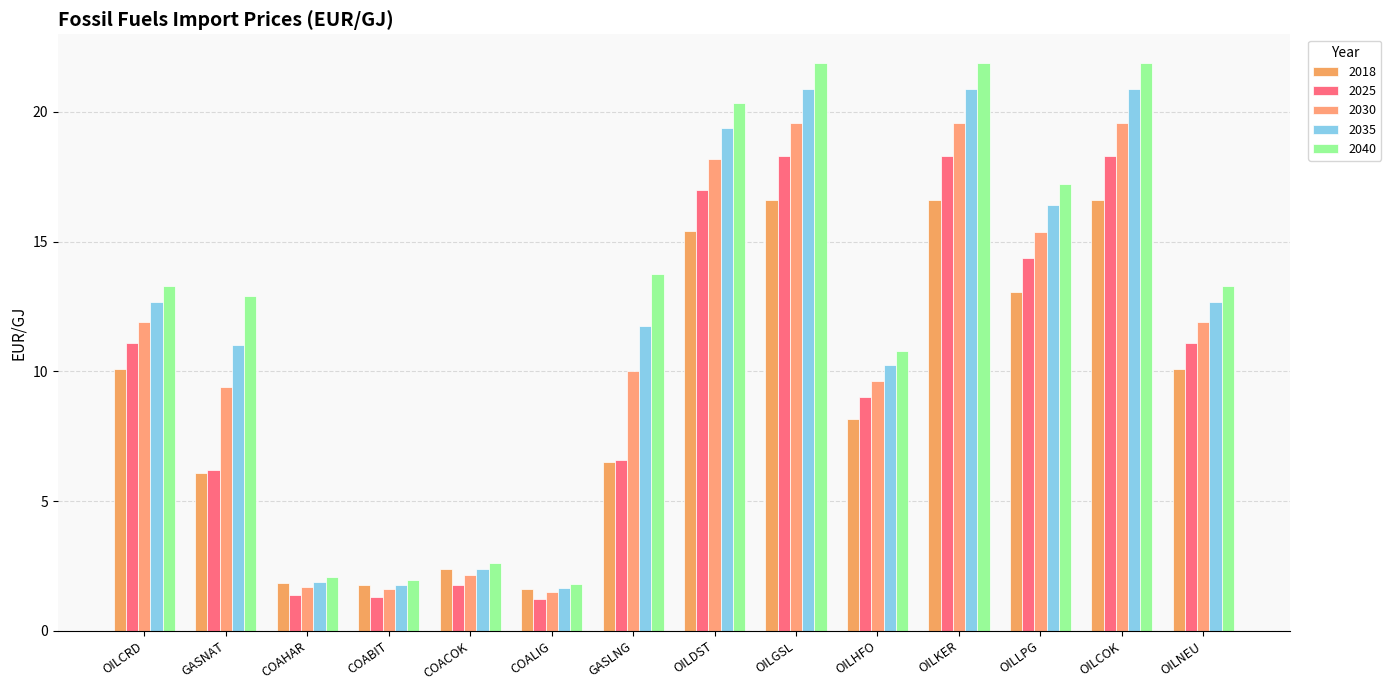

Rank the series at OILNEU from highest to lowest value.

2040, 2035, 2030, 2025, 2018